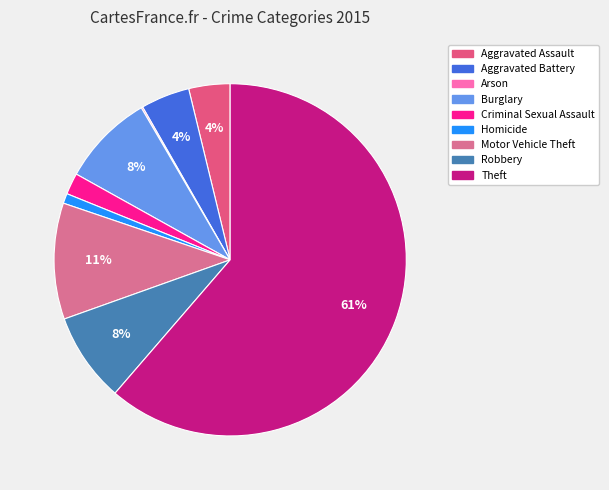

The Theft slice represents 70% of the pie. True or false?

False